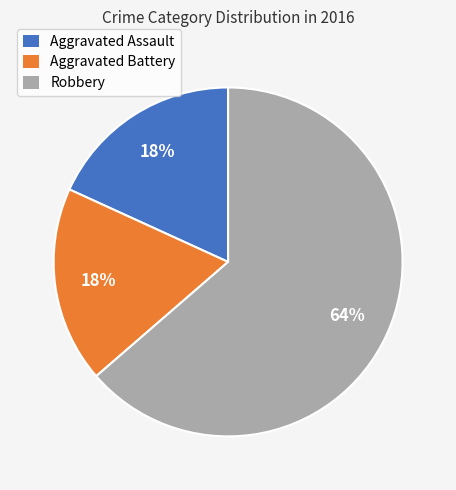

What is the largest slice in the pie chart?

Robbery